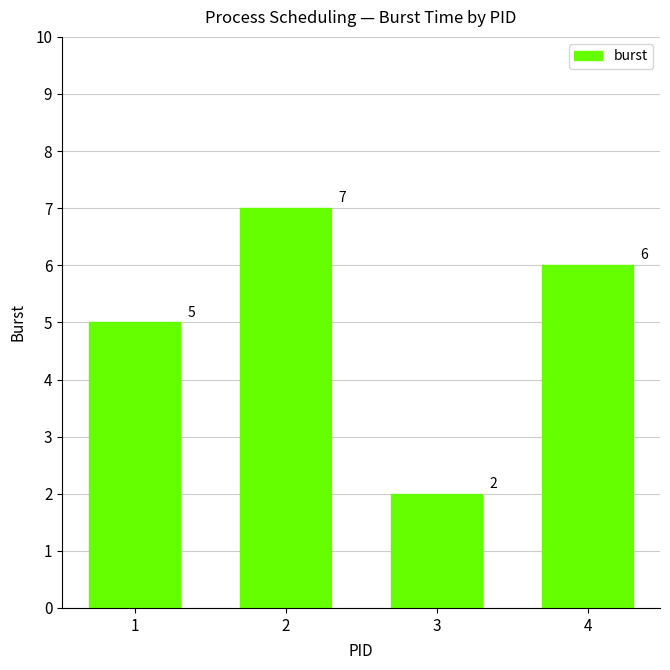

What is the maximum value shown in the chart?

7